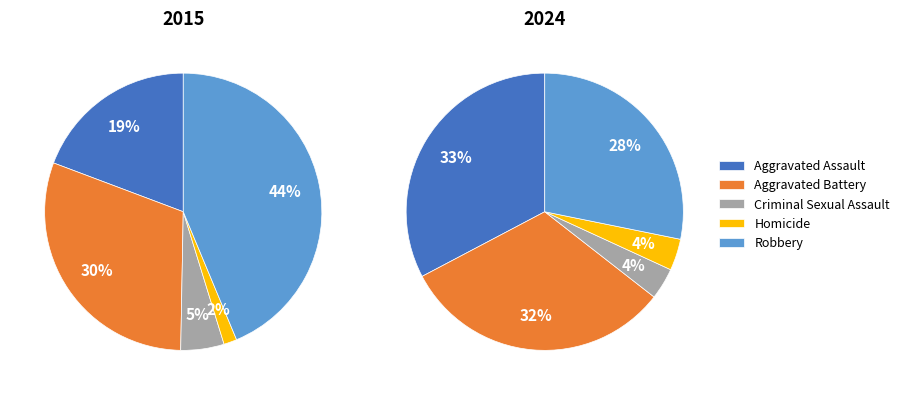

What is the smallest slice in the pie chart?

Homicide